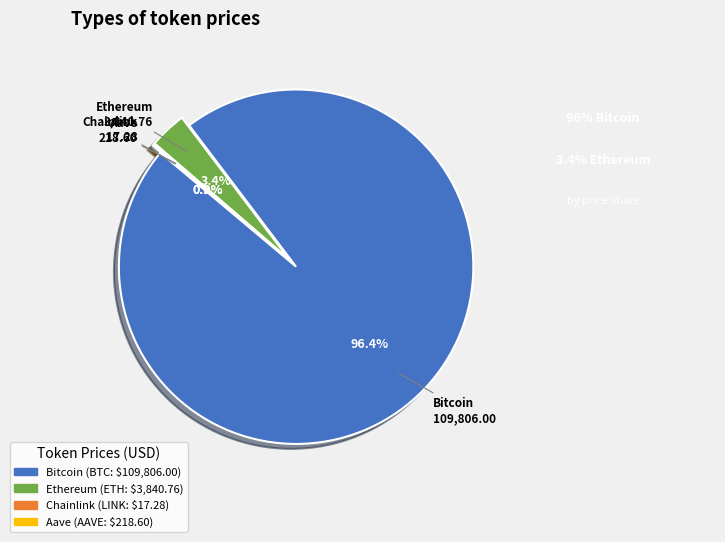

What is the change in value from Bitcoin to Ethereum?

-105965.2